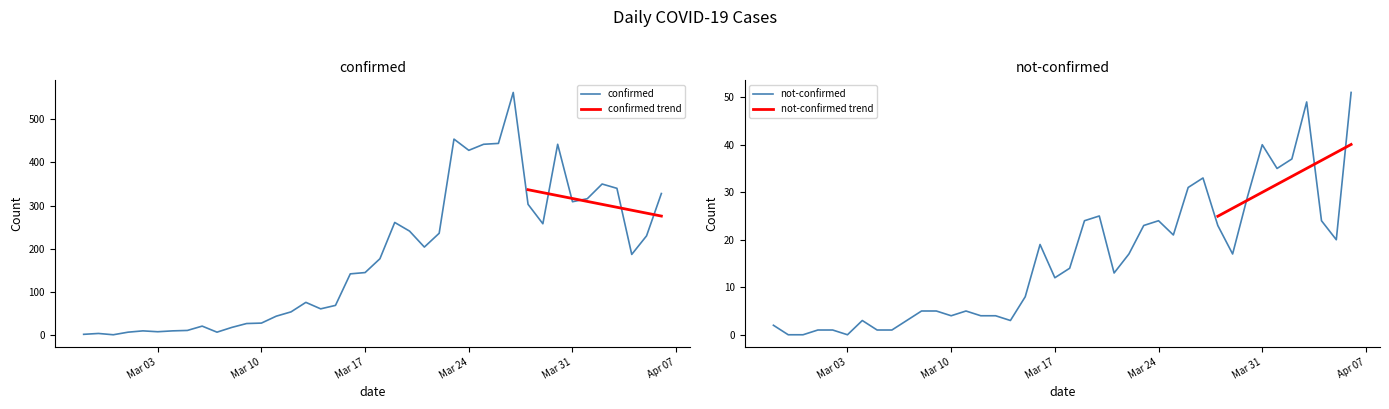

What is the difference between the confirmed values at 2020-03-27 and 2020-03-21?

358